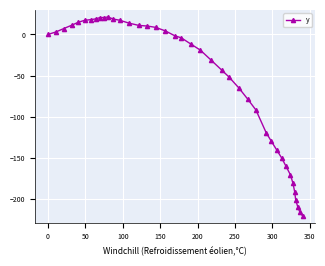

What is the value of the 8th point from the left?

19.1